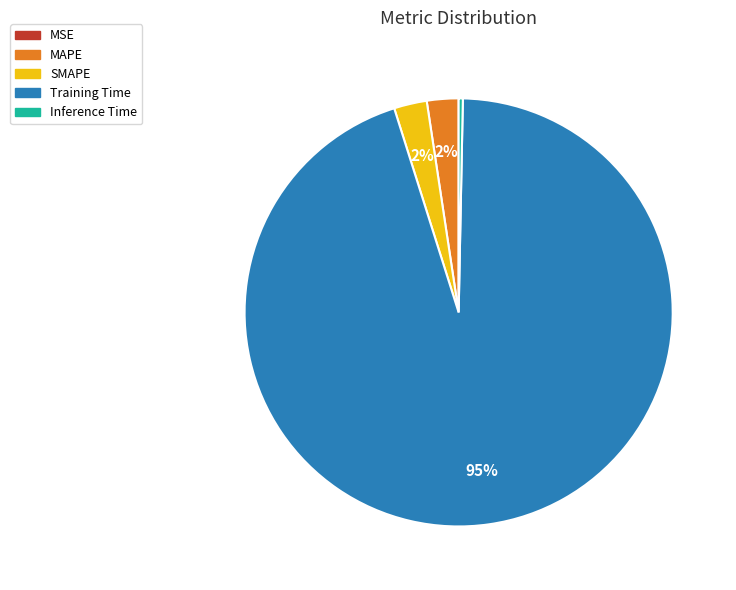

Is there any slice that represents more than half of the pie?

Yes